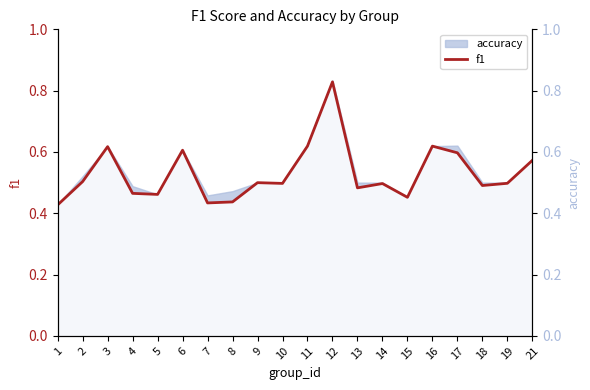

Which has a higher value, 21 or 14?

21